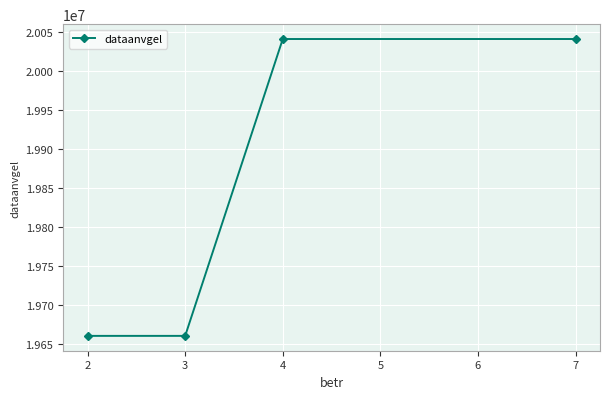

What is the maximum value shown in the chart?

20040912